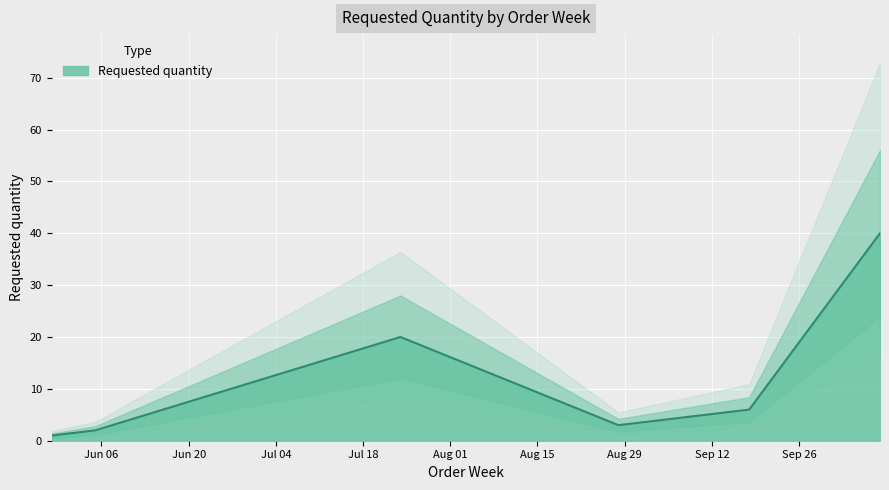

Reading left to right, list all the values displayed in this chart.

2023-05-29=1	2023-06-05=2	2023-07-24=20	2023-08-28=3	2023-09-11=5	2023-09-18=6	2023-10-09=40